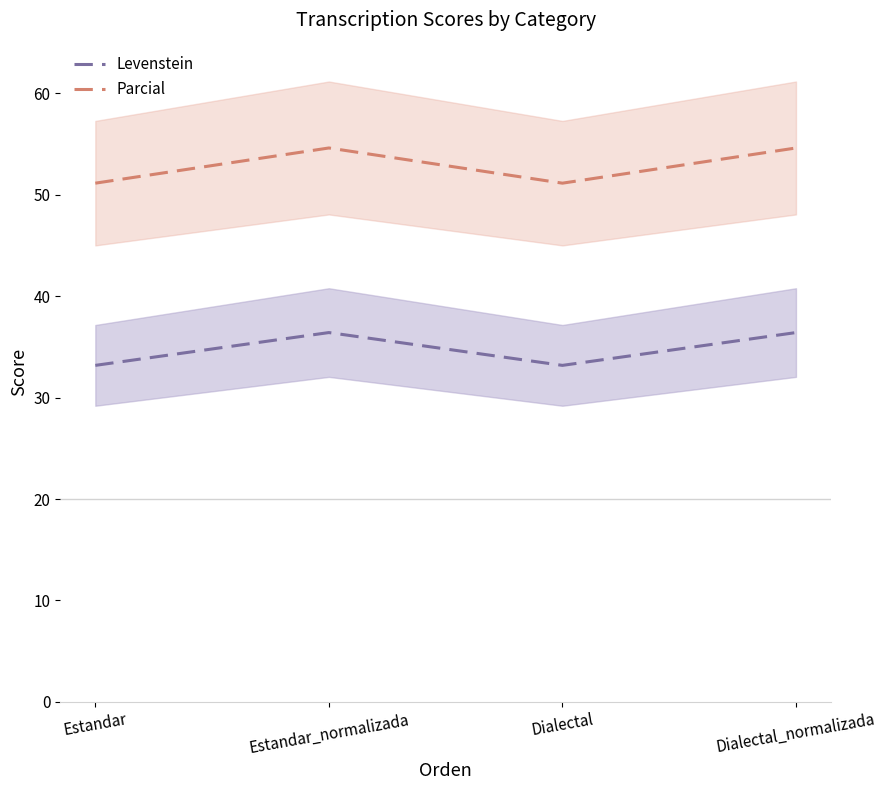

Count the number of categories in the chart.

4